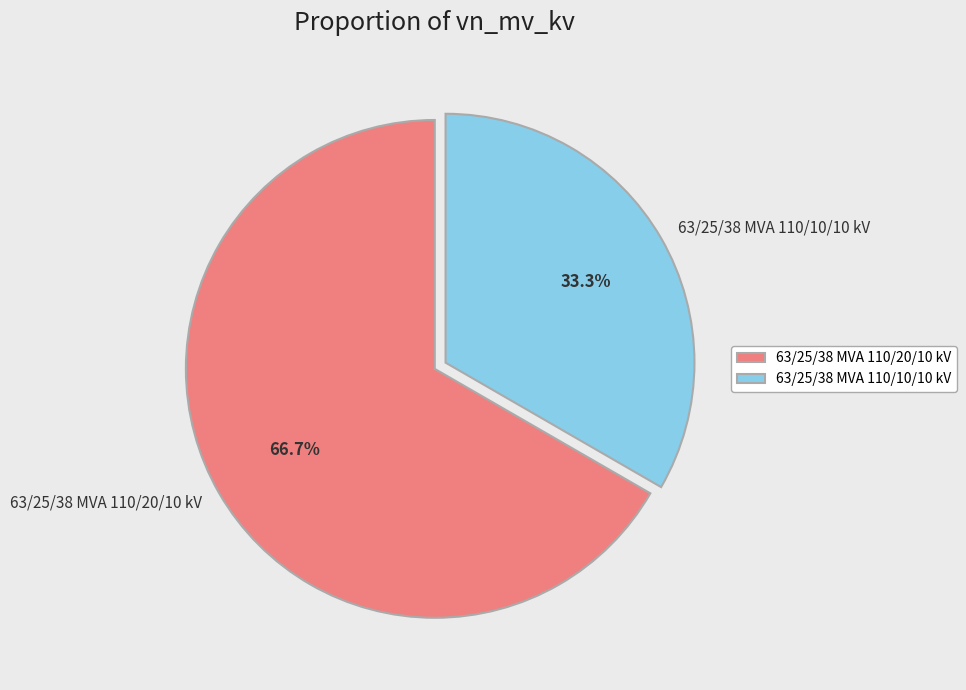

Which slice is the largest?

63/25/38 MVA 110/20/10 kV